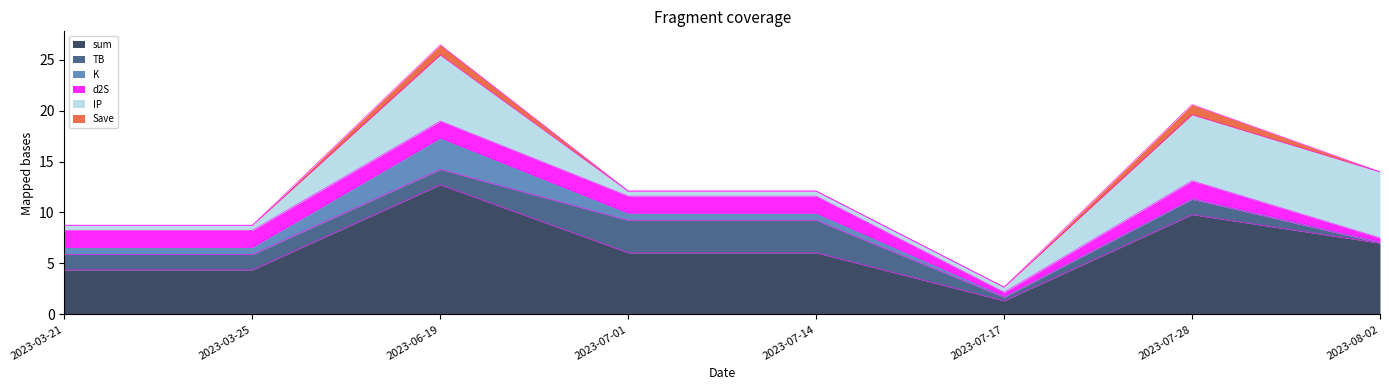

List the series in order of their peak value, lowest first.

Save, d2S, K, TB, IP, sum